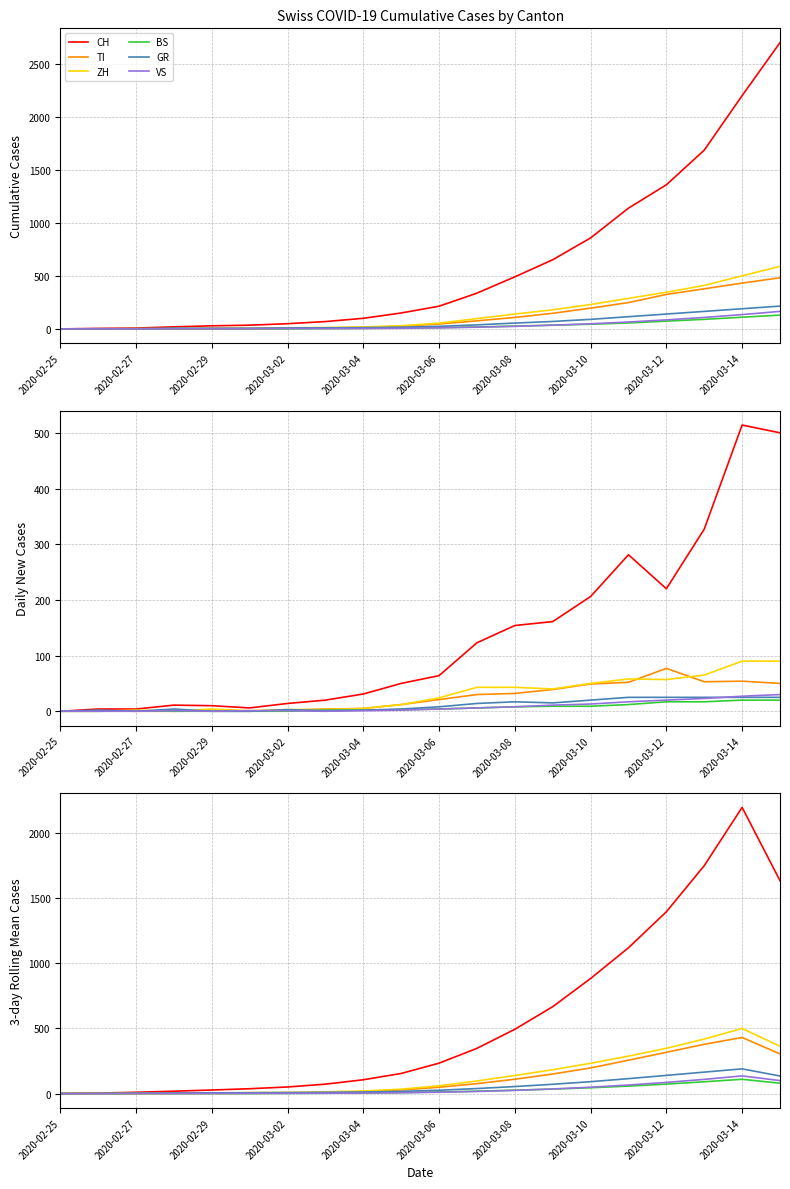

What position from the left is 2020-02-29?

5